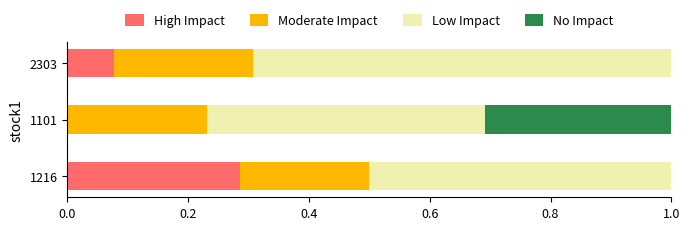

Which category has the highest value in the High Impact series?

1216